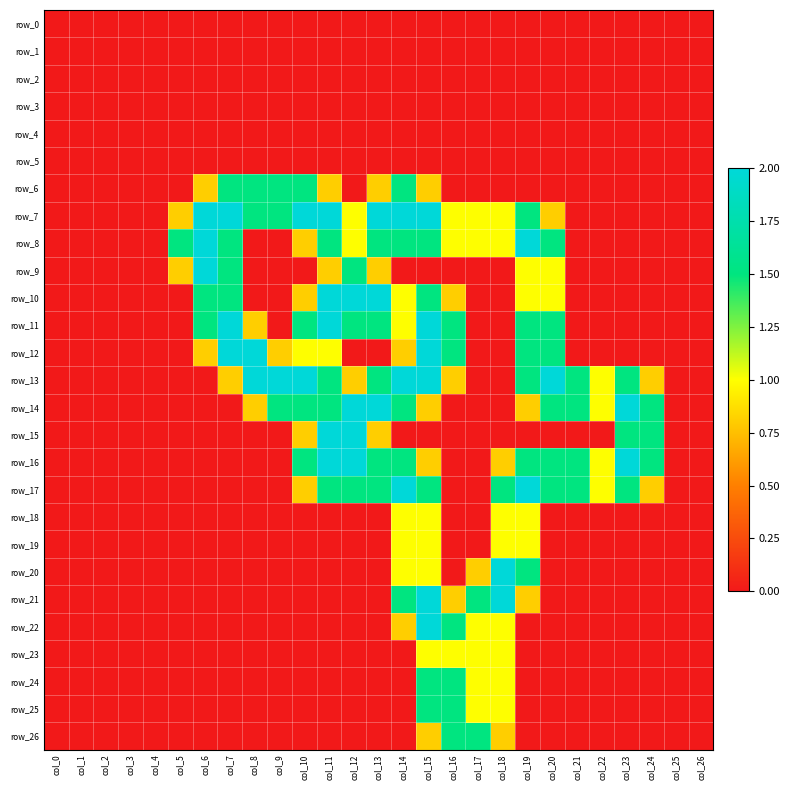

Rank the series by their maximum value, from lowest to highest.

row_0, row_1, row_2, row_3, row_4, row_5, row_18, row_19, row_23, row_6, row_24, row_25, row_26, row_7, row_8, row_9, row_10, row_11, row_12, row_13, row_14, row_15, row_16, row_17, row_20, row_21, row_22